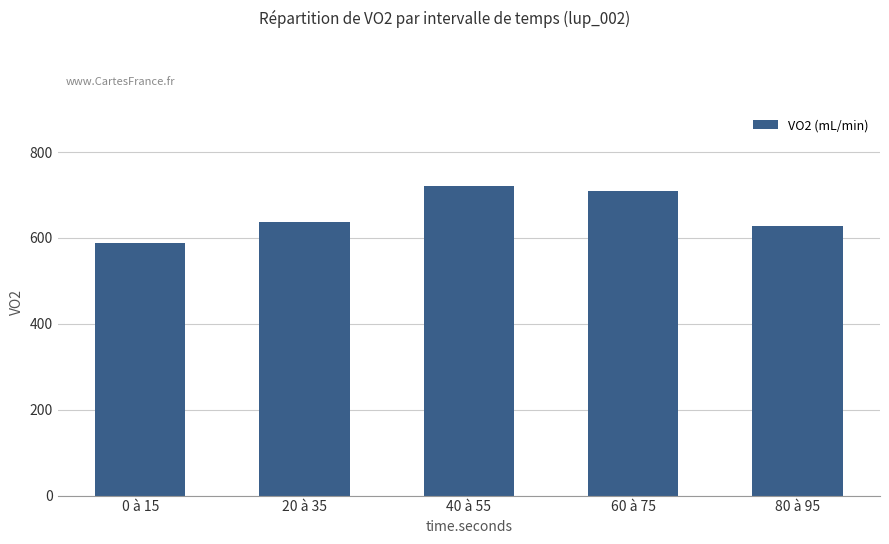

What is the value of the 5th bar from the left?

627.7